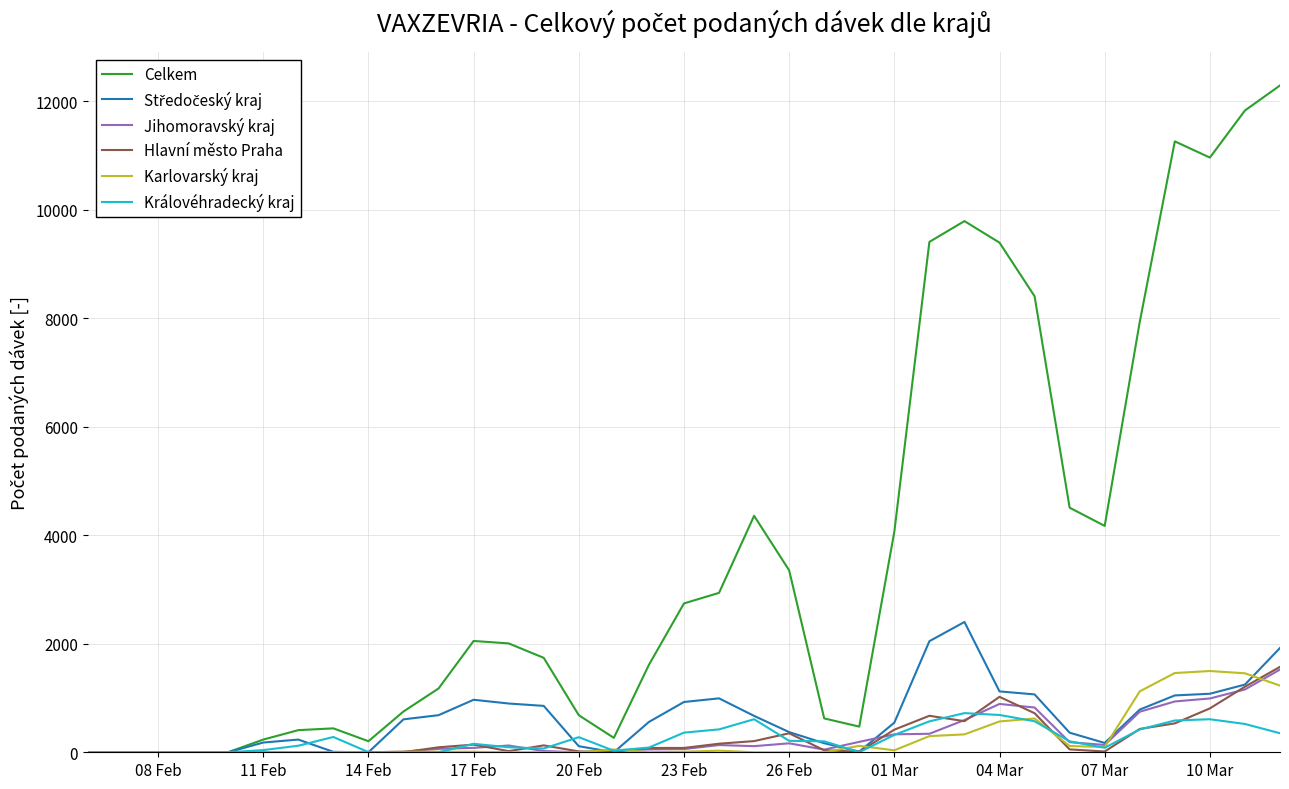

Which series has the largest total across all categories?

Celkem